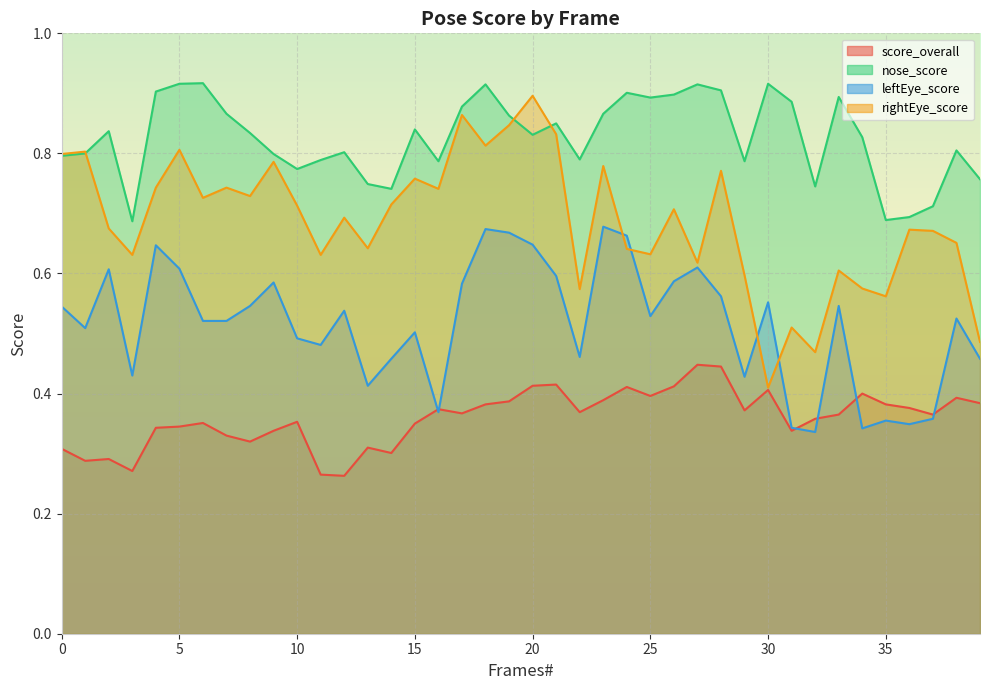

Is it true that nose_score equals 1.3 at 30?

False